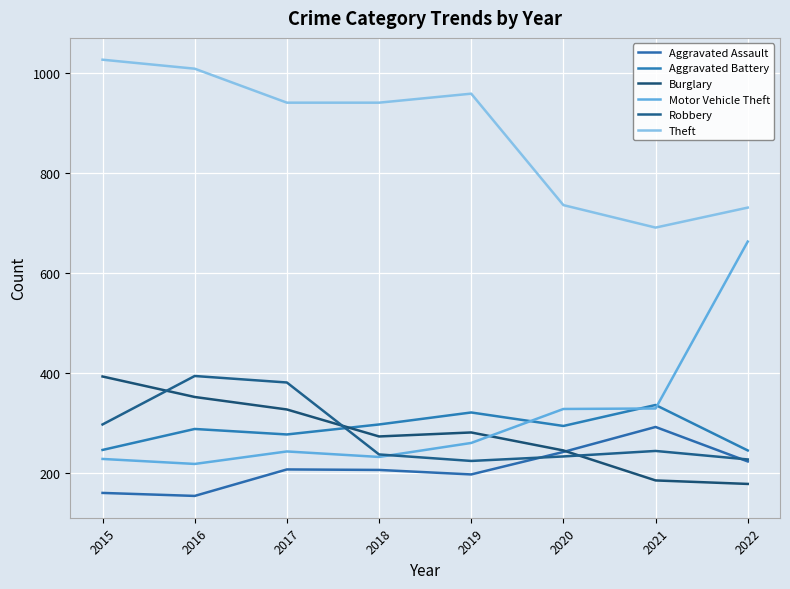

Reading left to right, extract all data points from this chart.

Aggravated Assault: 160	154	207	206	197	242	292	223
Aggravated Battery: 246	288	277	297	321	294	336	245
Burglary: 393	352	327	273	281	245	185	178
Motor Vehicle Theft: 228	218	243	232	260	328	329	663
Robbery: 297	394	381	237	224	233	244	227
Theft: 1027	1009	941	941	959	736	691	731